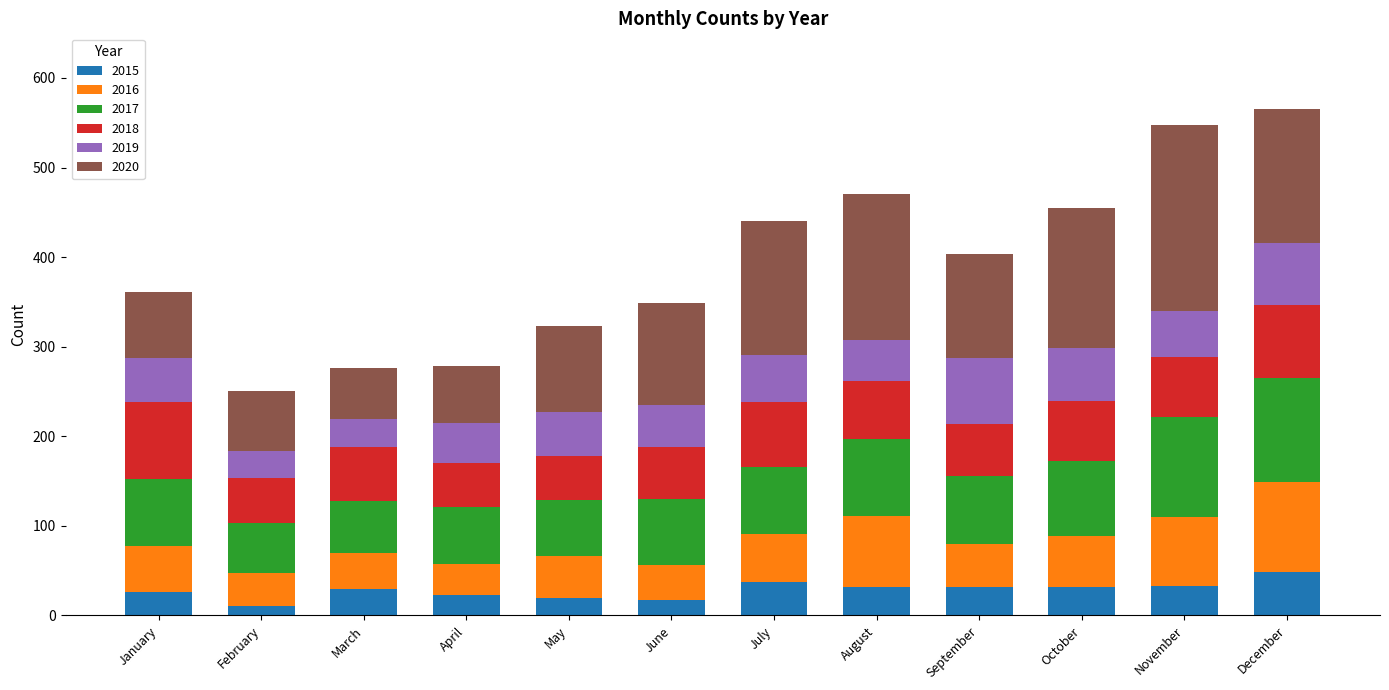

What is the difference between the 2015 values at December and August?

17